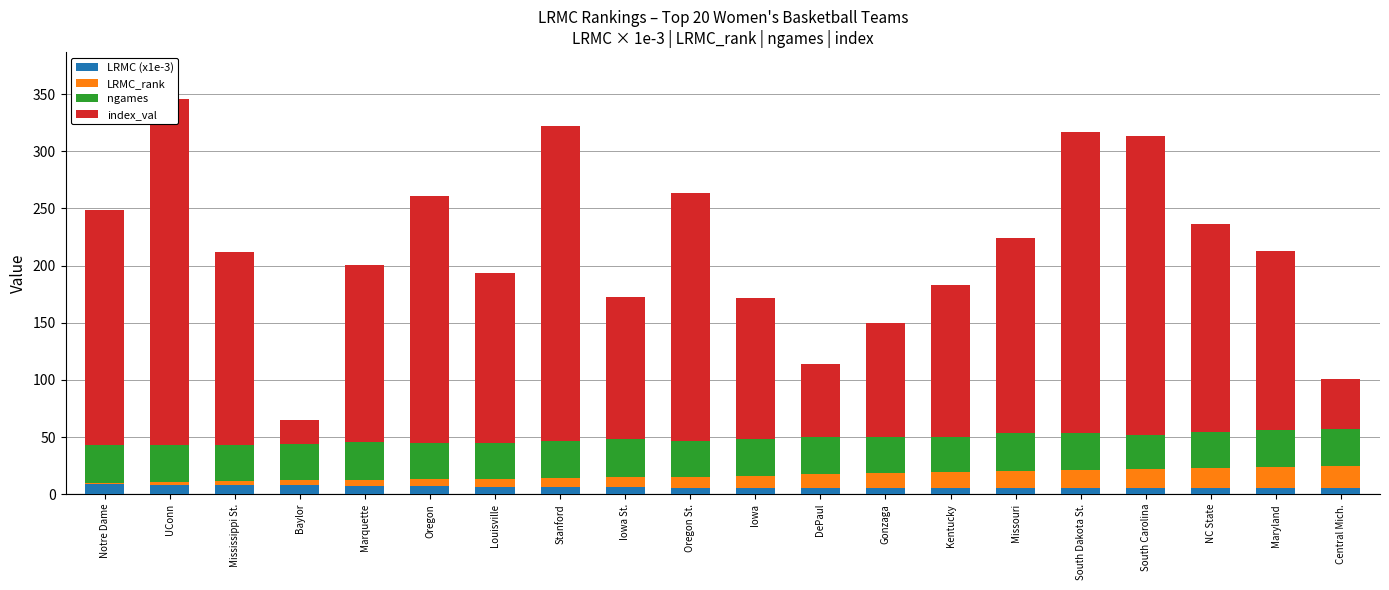

What is the smallest value displayed?

1.0